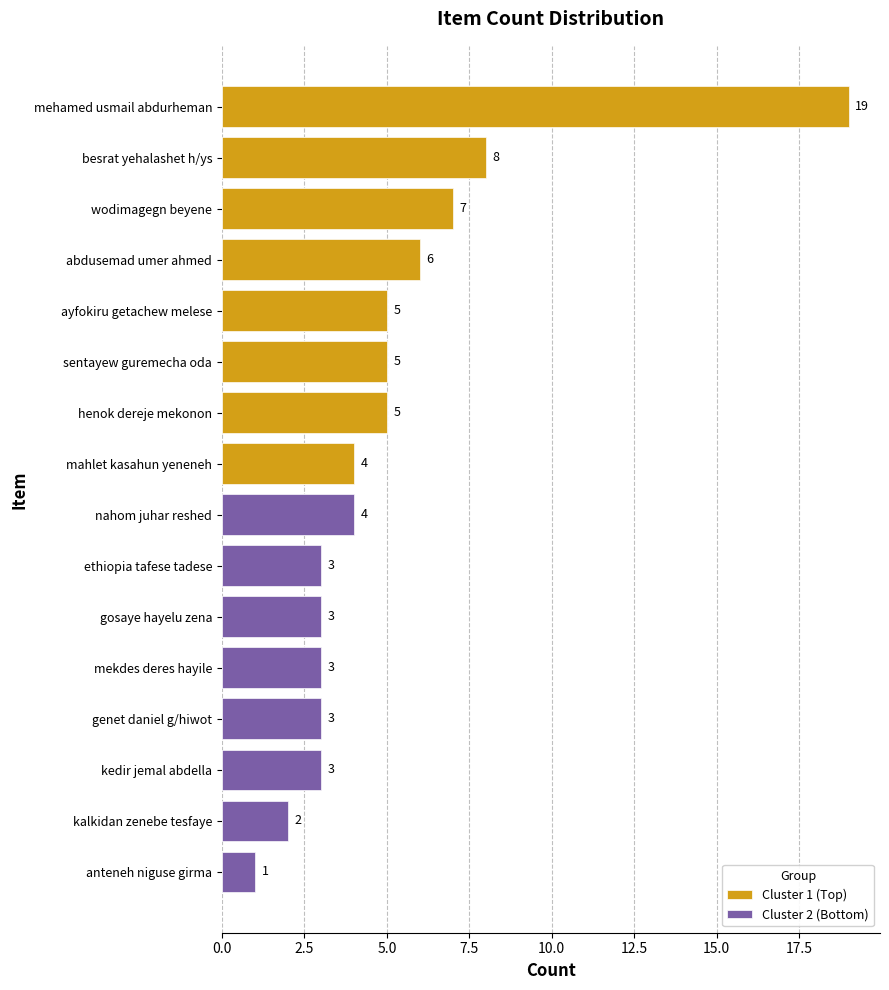

Are the bars horizontal?

Yes